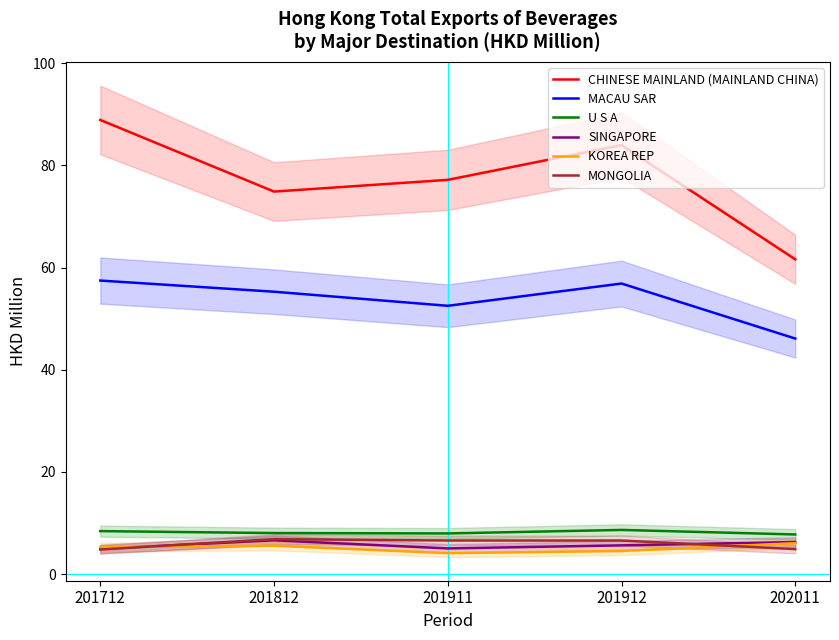

Between 201912 and 201812, which is larger?

201912